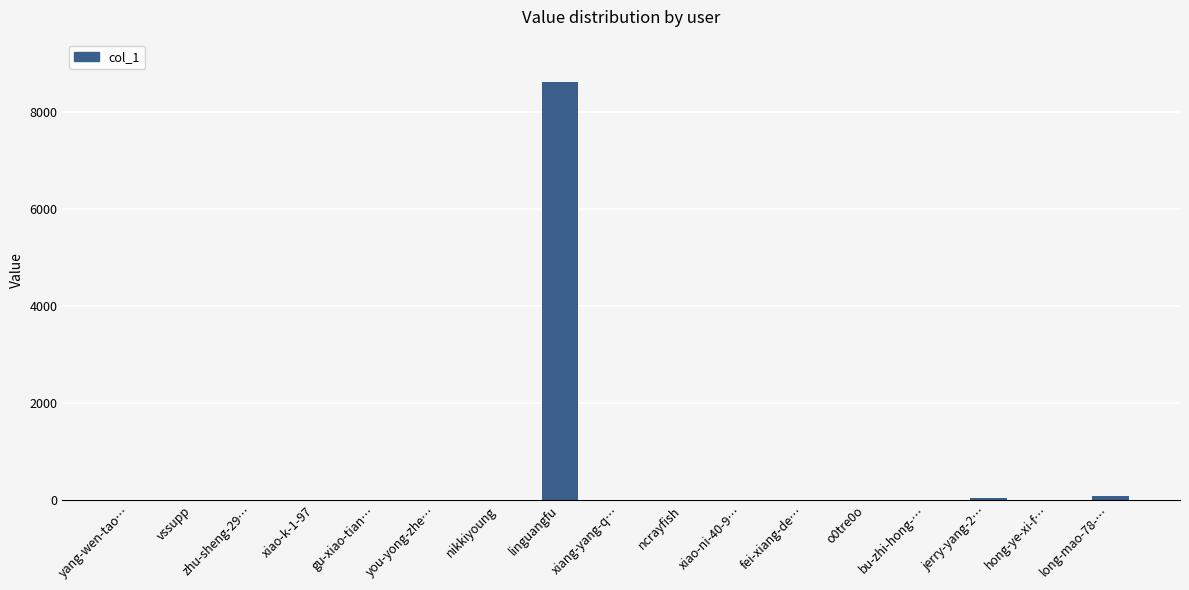

At which category does the chart reach its peak across all series?

linguangfu